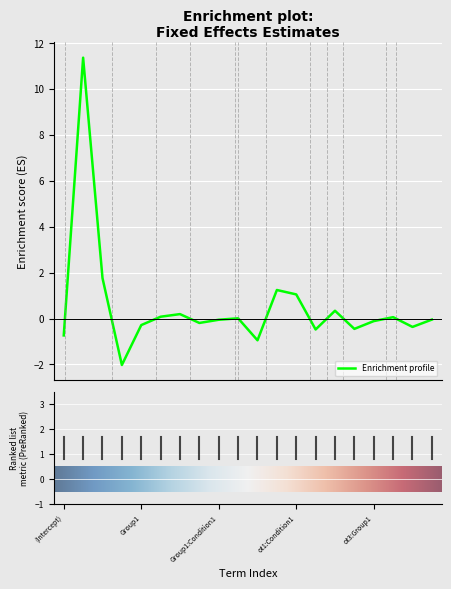

What is the smallest value displayed?

-2.0